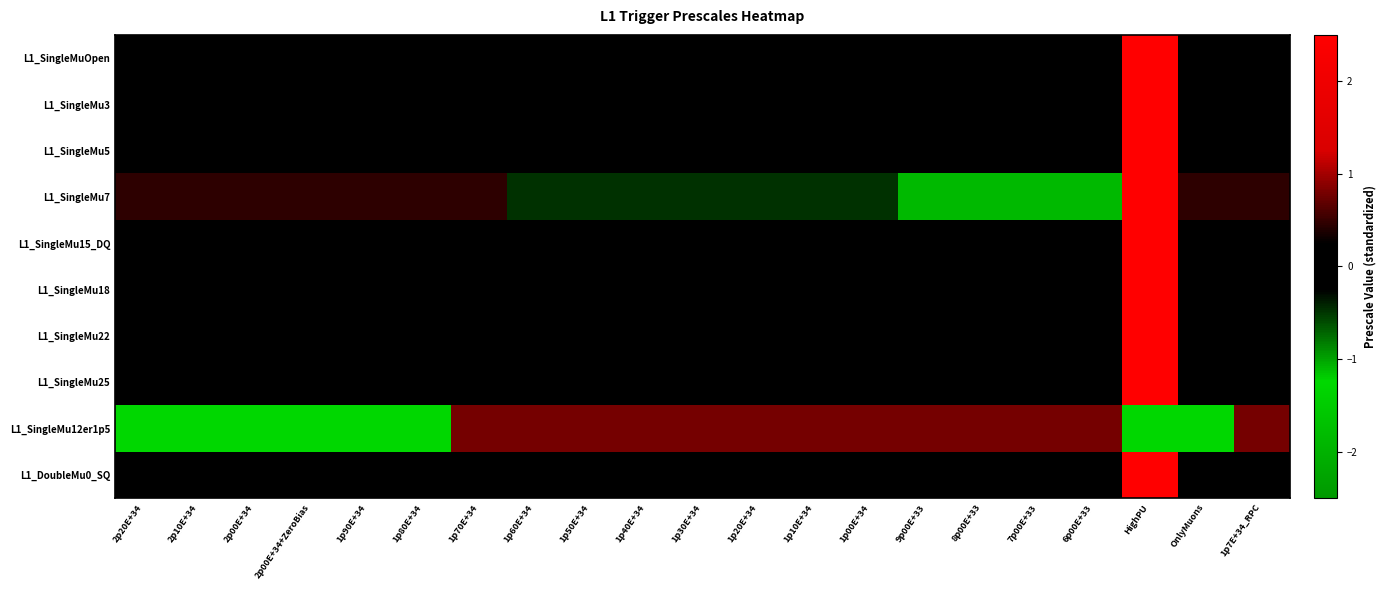

At which category is the sum across all series the highest?

HighPU